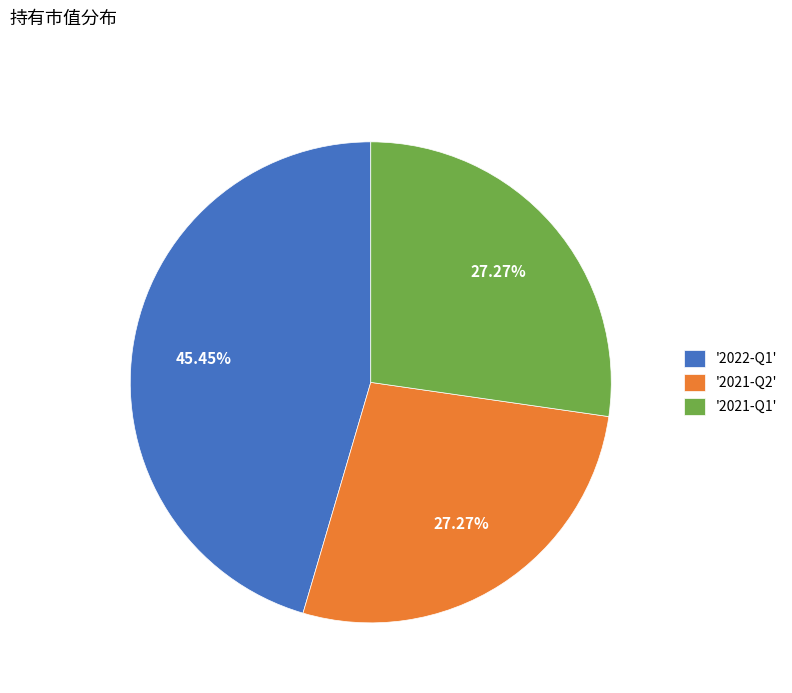

Is there a majority slice in this chart?

No